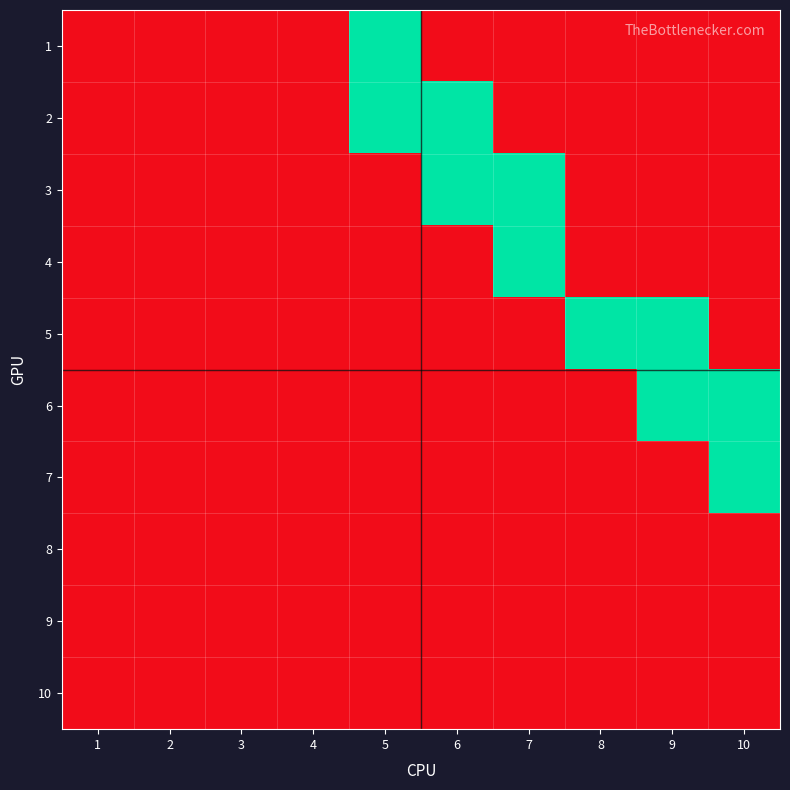

Rank the series by their maximum value, from highest to lowest.

1, 2, 3, 4, 5, 6, 7, 8, 9, 10